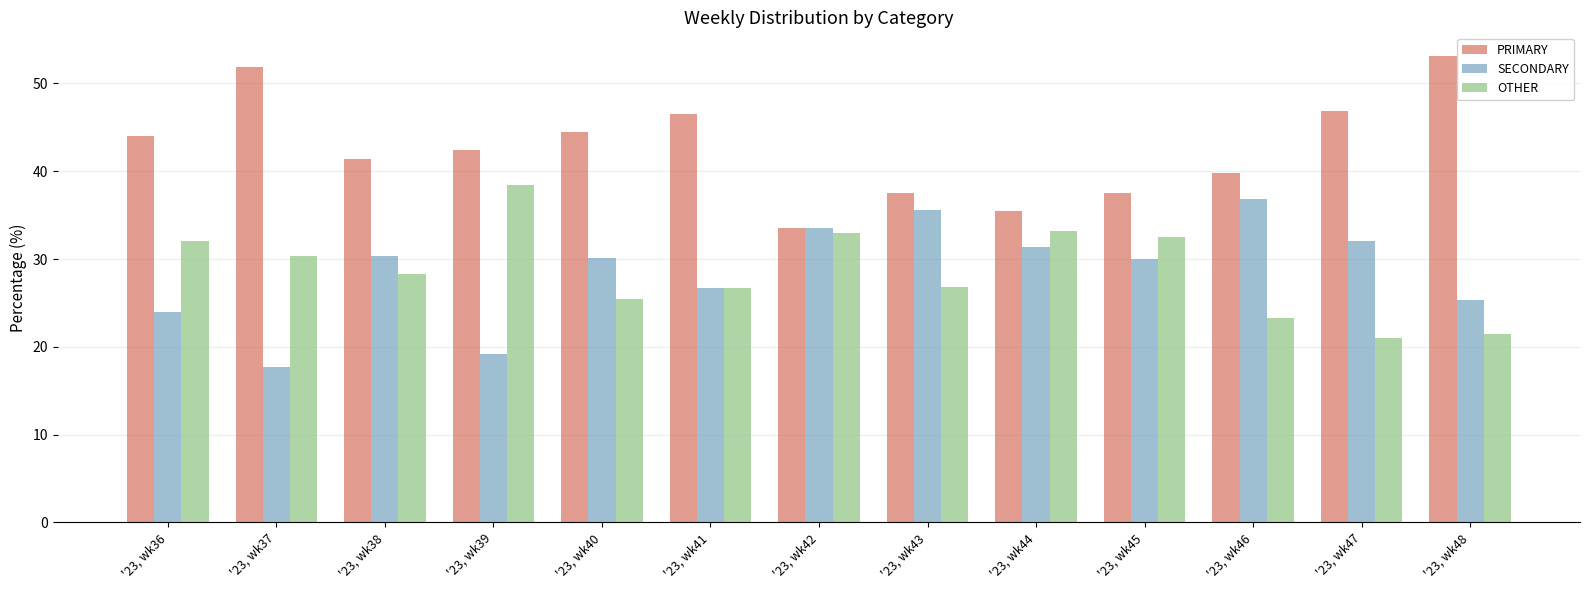

How many bars are there in total?

39